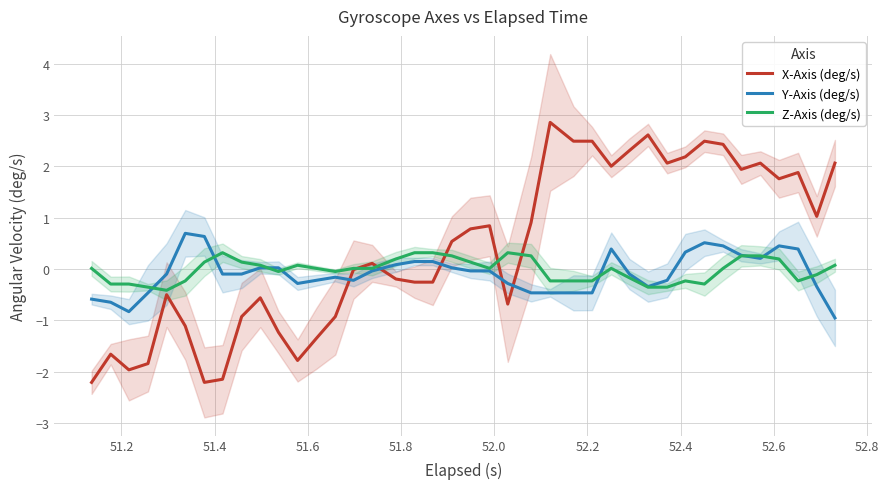

How many intersections are there between X-Axis (deg/s) and Y-Axis (deg/s)?

5